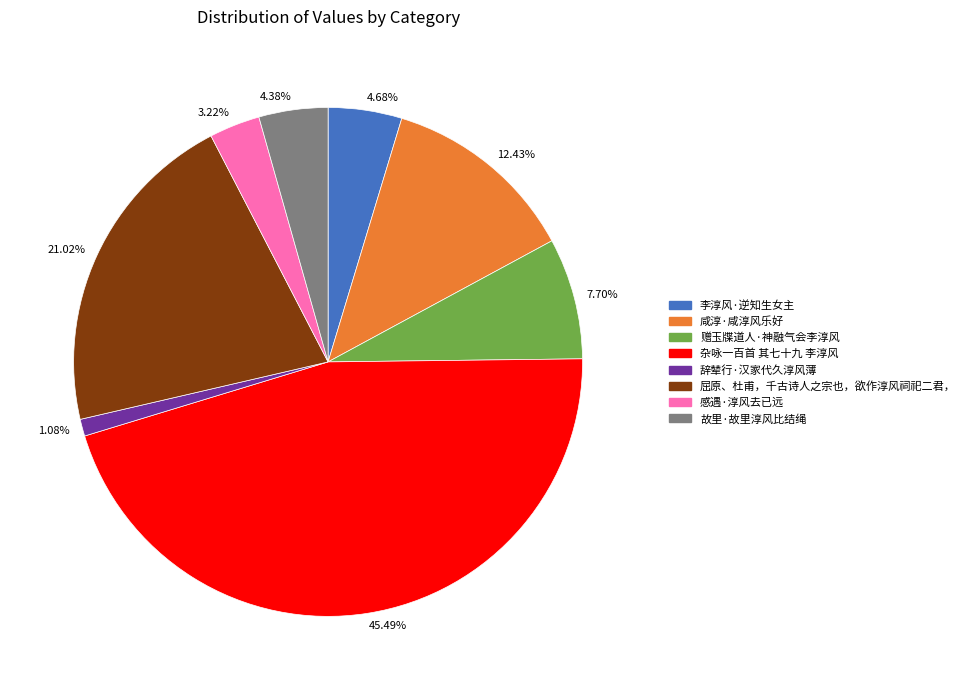

Combined, do 3.22% and 1.08% account for over 50%?

No